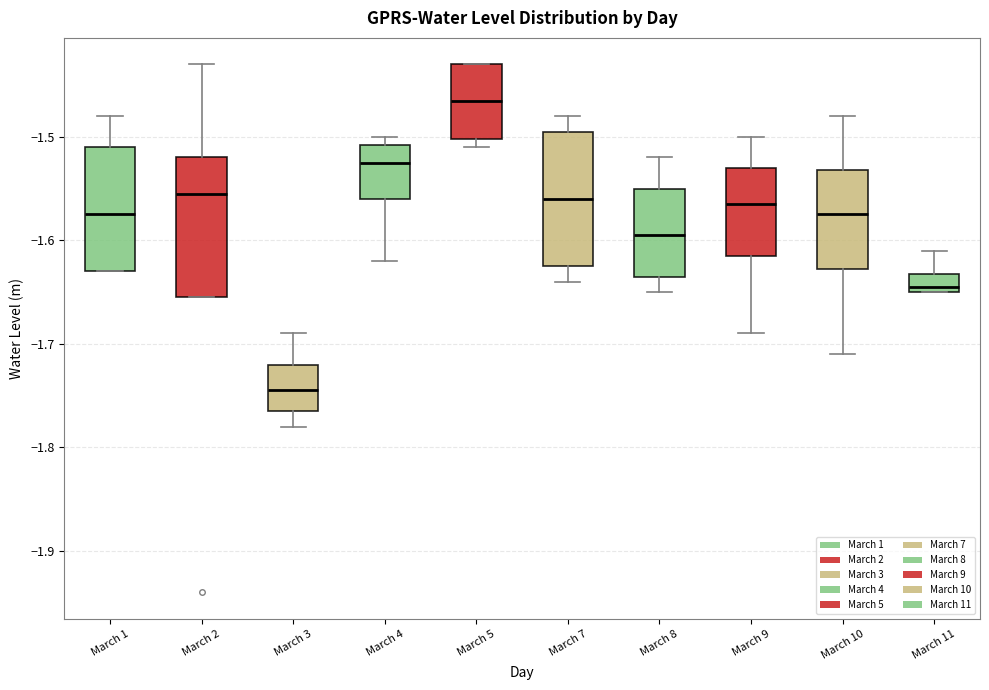

Which box has the highest median line?

March 5